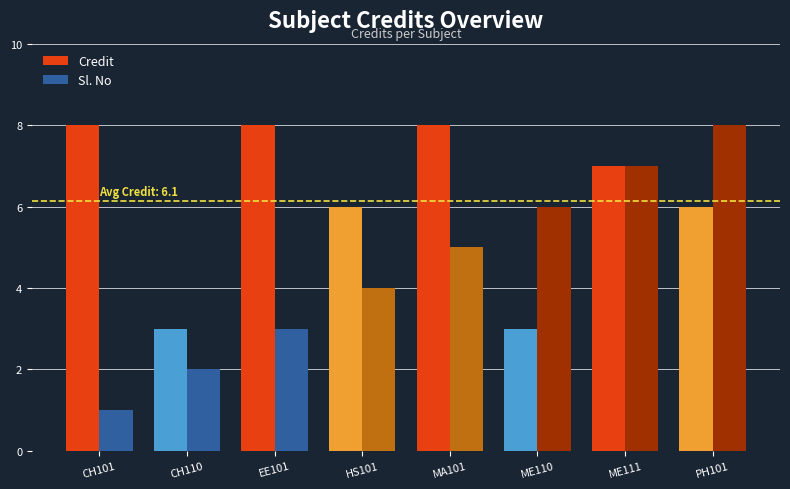

What is the label of the 1st bar from the left?

CH101